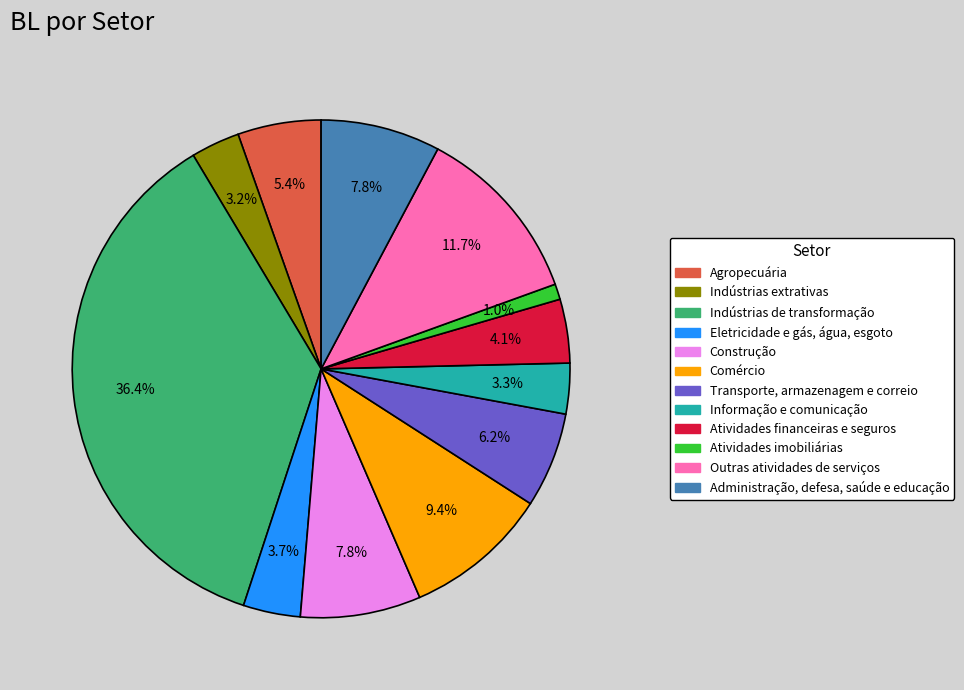

What is the ratio of the value at Atividades financeiras e seguros to the value at Transporte, armazenagem e correio?

0.7